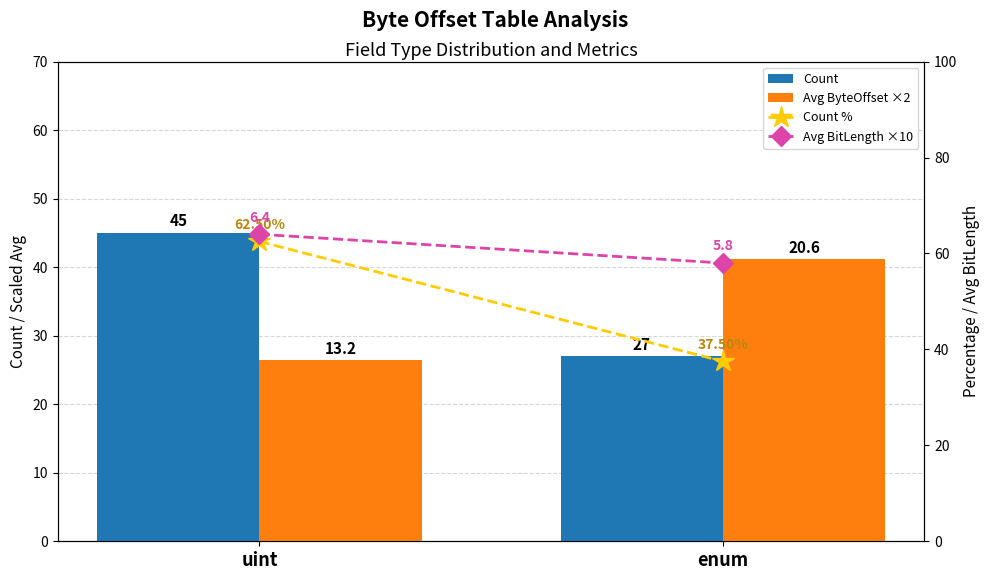

Which series has the largest range (max minus min)?

Count %